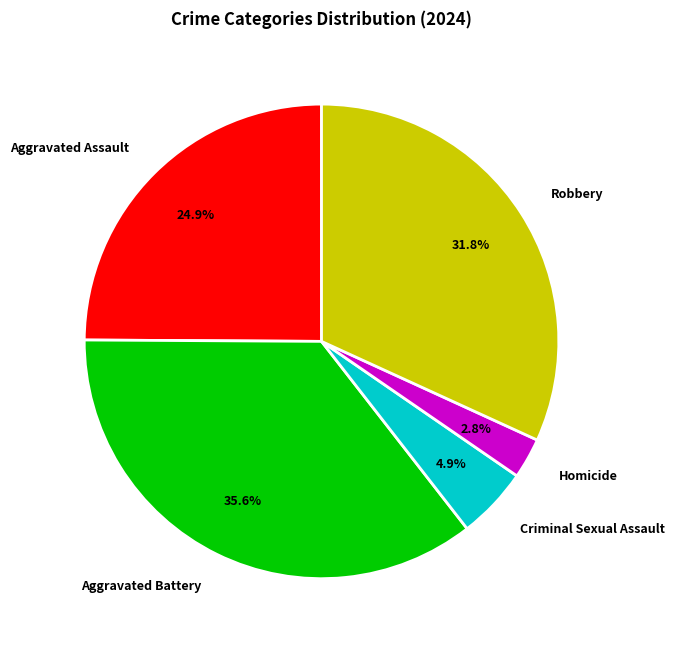

What percentage is the Criminal Sexual Assault slice, to the nearest percent?

5%